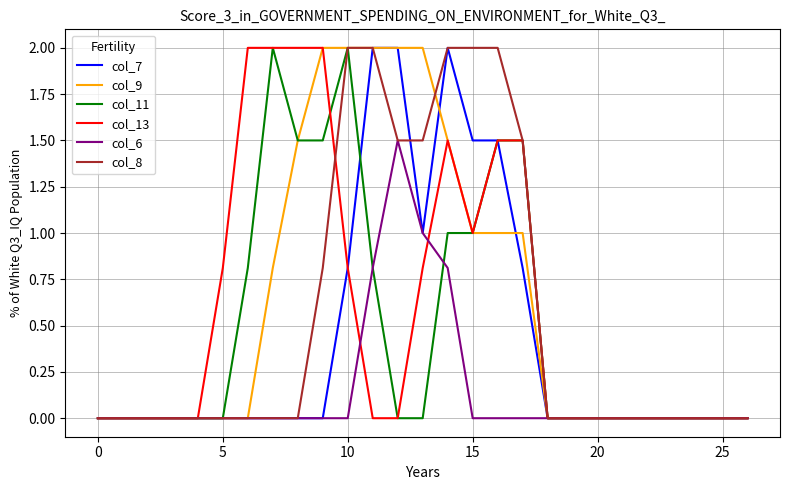

How many categories are shown in the chart?

27